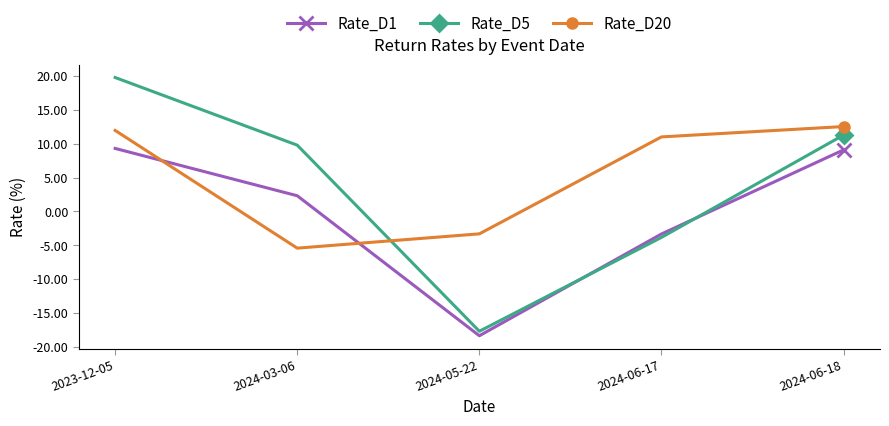

How many positive values does the Rate_D1 series have?

3